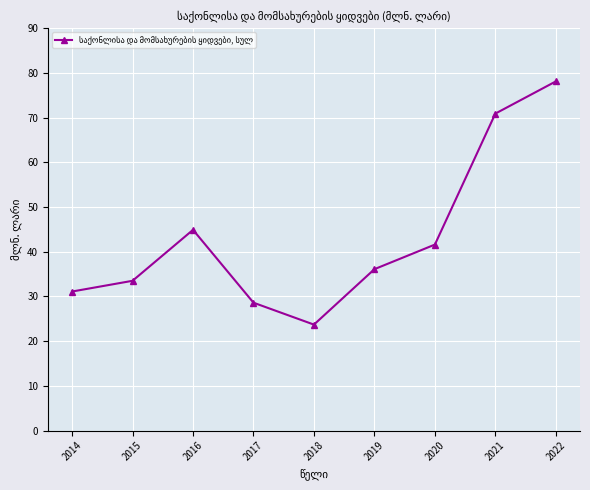

What is the minimum value shown in the chart?

23.7